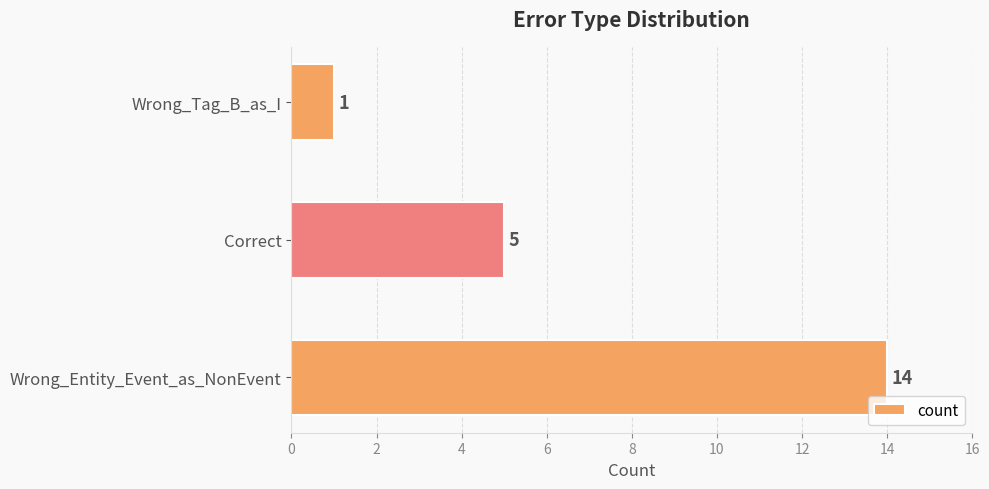

Are the bars grouped side by side (vs. stacked)?

No